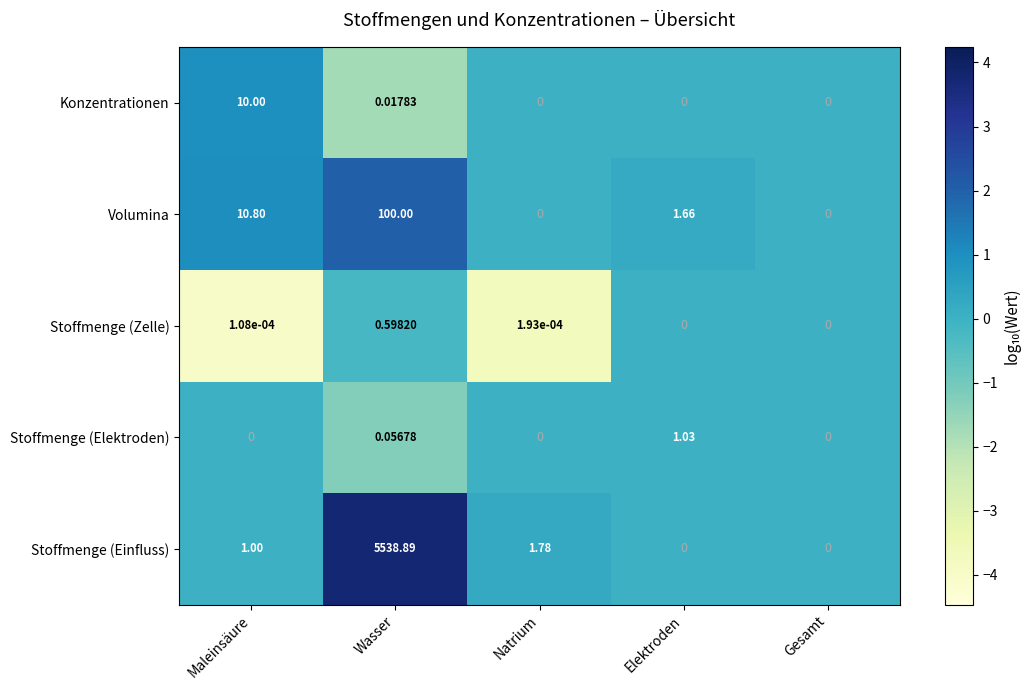

What is the difference between the highest and lowest values at Maleinsäure?

10.8